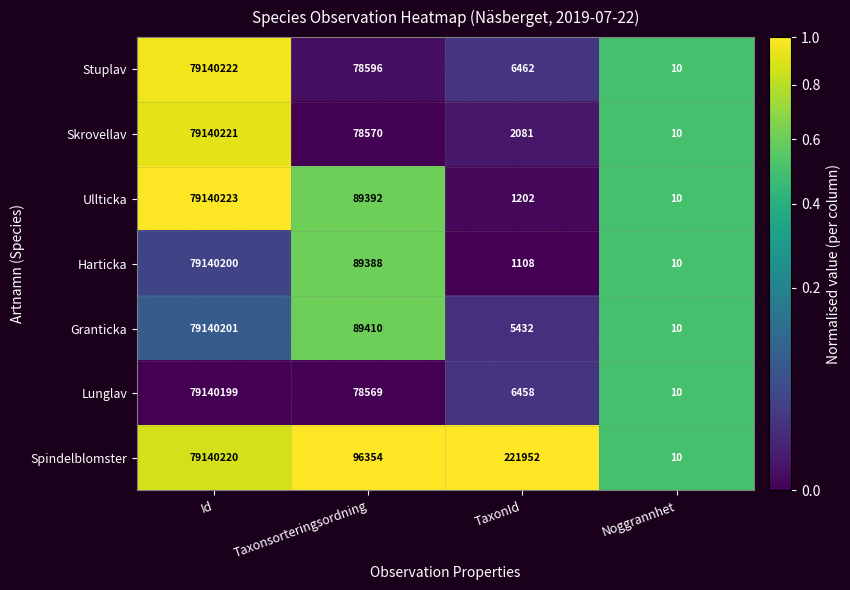

The Skrovellav series shows 47828 at Taxonsorteringsordning. True or false?

False